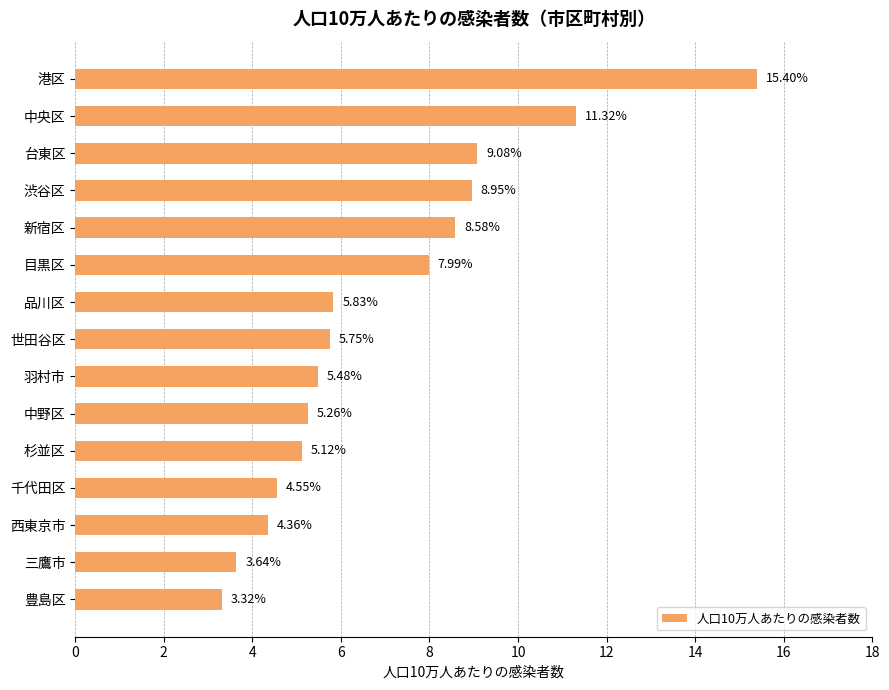

List the labels in order of value, largest first.

港区, 中央区, 台東区, 渋谷区, 新宿区, 目黒区, 品川区, 世田谷区, 羽村市, 中野区, 杉並区, 千代田区, 西東京市, 三鷹市, 豊島区